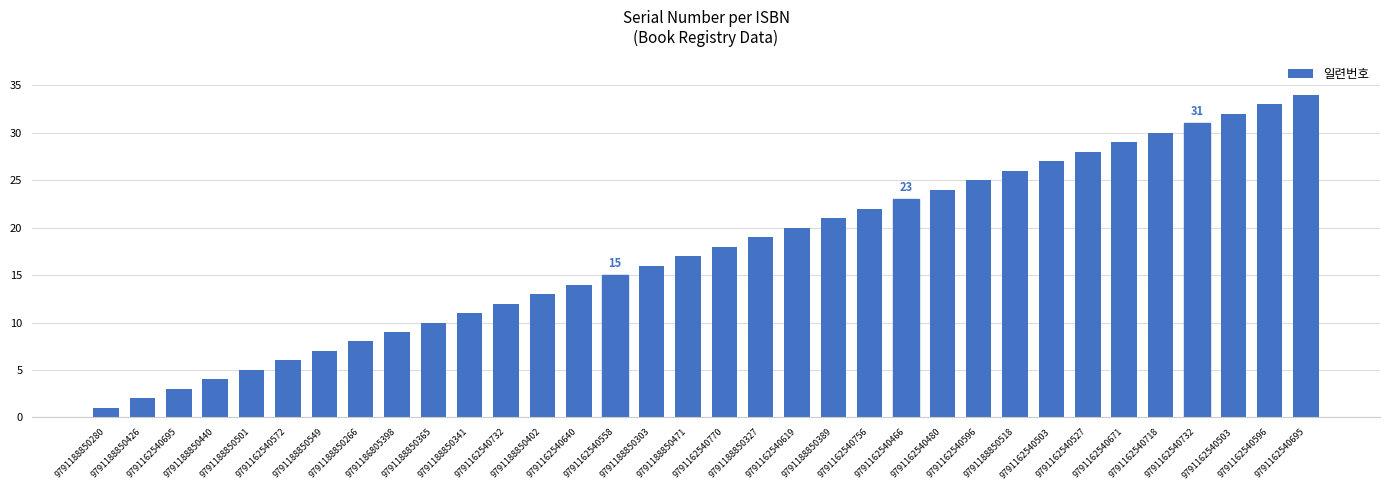

What is the sum of the values at 9791188850280 and 9791188850501?

6